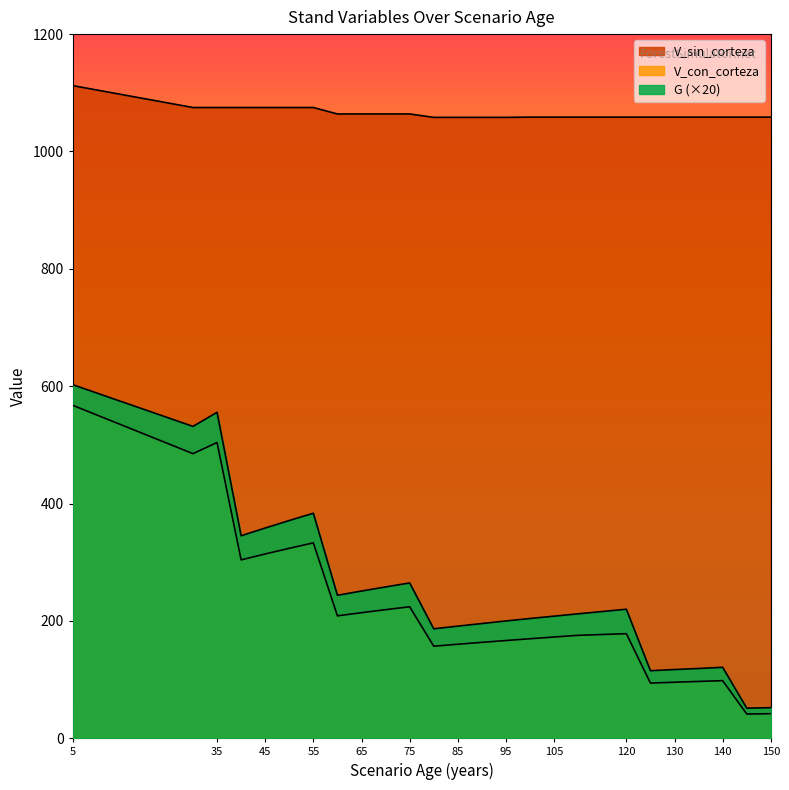

True or false: V_sin_corteza and G intersect in this chart.

False